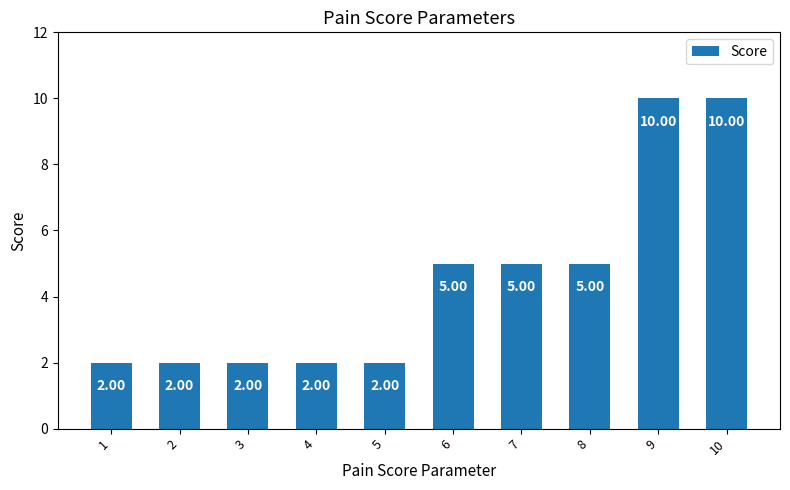

Is it true that the value at 5 is 2?

True